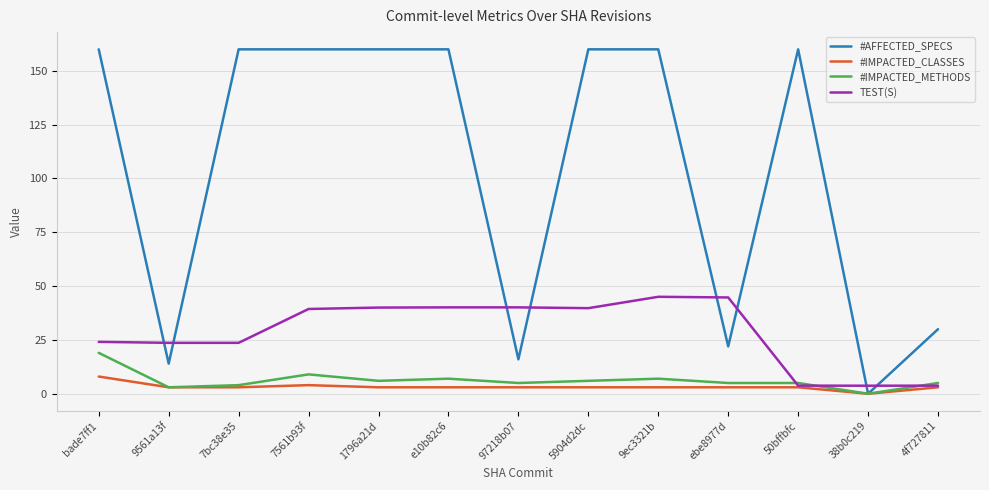

How many times do #AFFECTED_SPECS and TEST(S) cross each other?

8